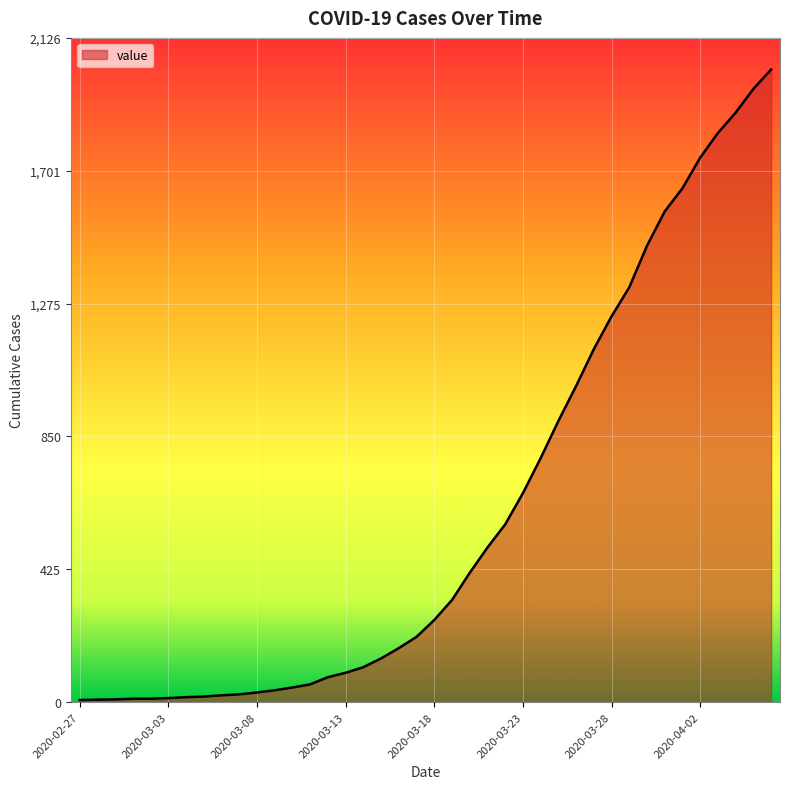

What is the difference between the maximum and minimum values?

2018